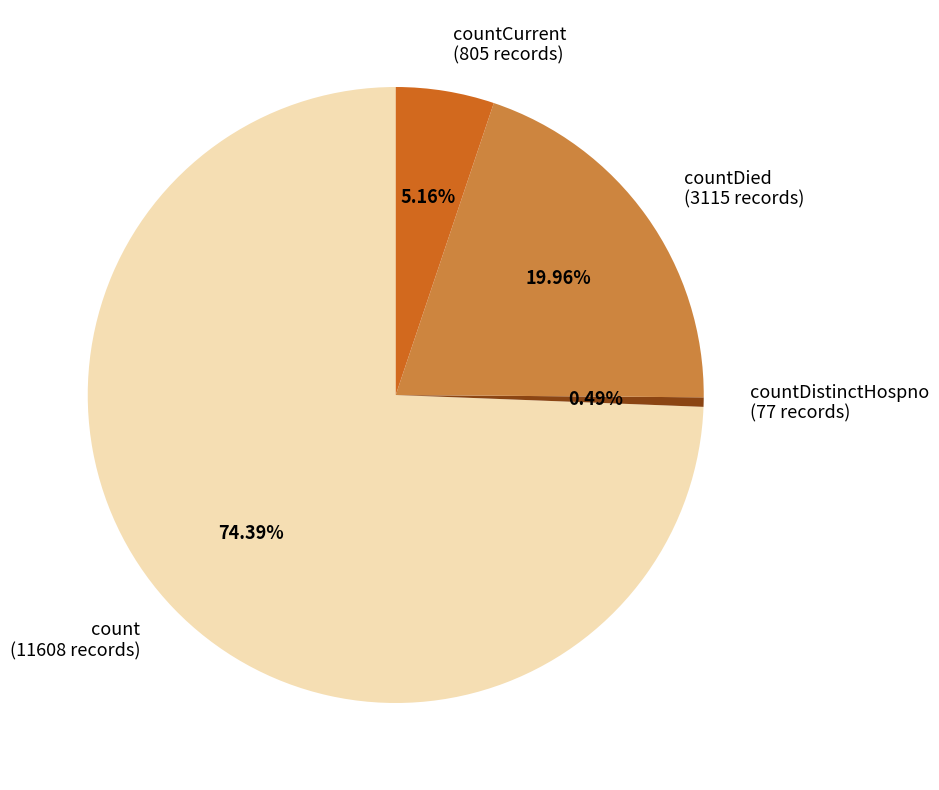

Count the number of slices in the pie.

4